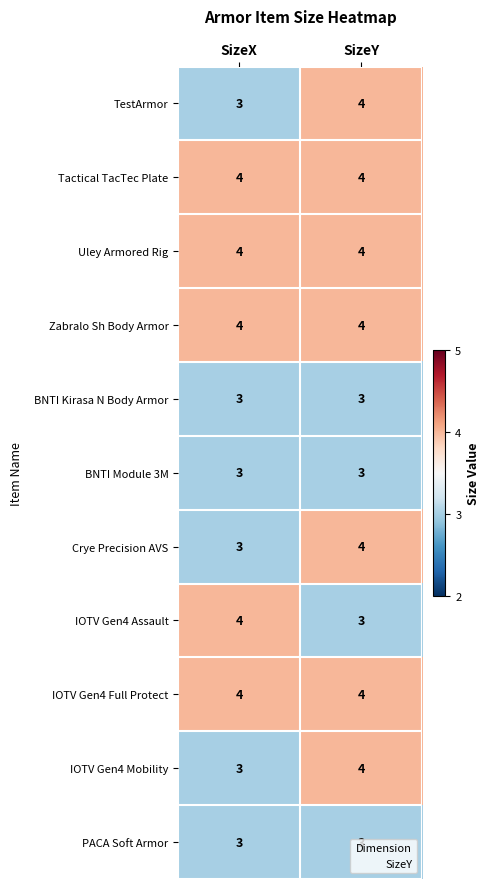

At which category is the sum across all series the highest?

SizeY